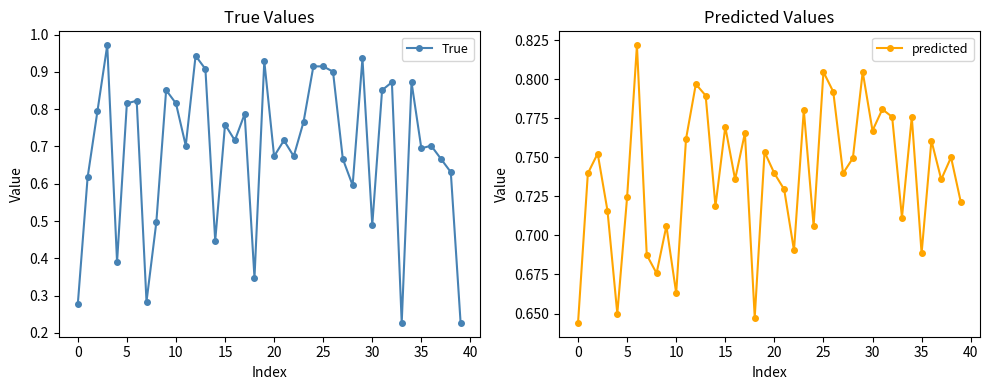

Between 14 and 24, which series saw the biggest shift?

True